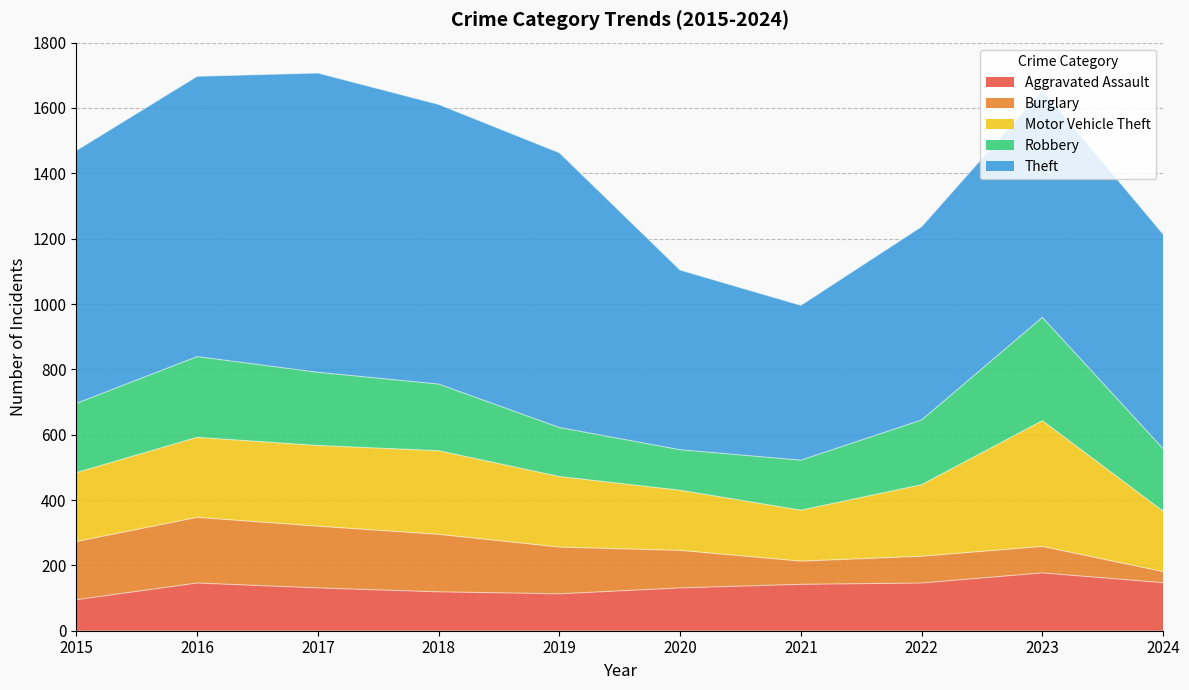

What is the total value across all series at 2021?

996